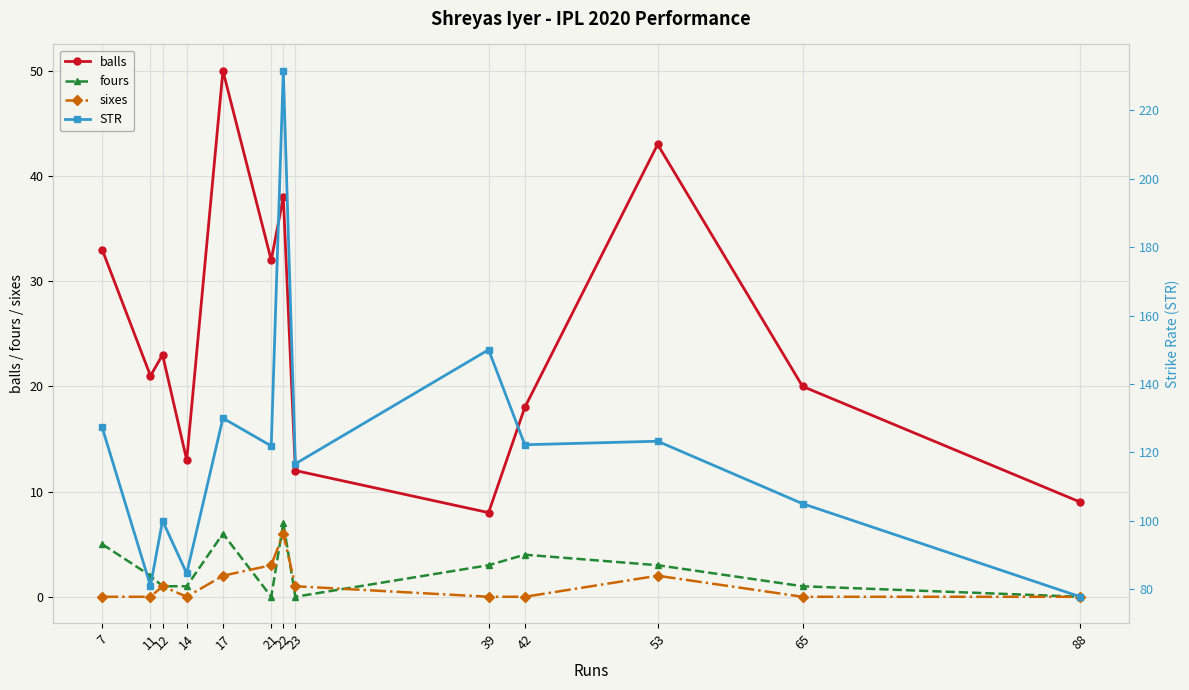

What is the highest value of the fours series?

7